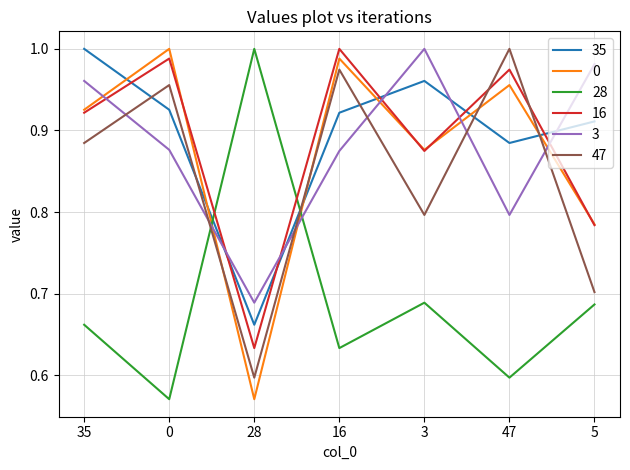

The value of 16 at 35 is 0.4. True or false?

False